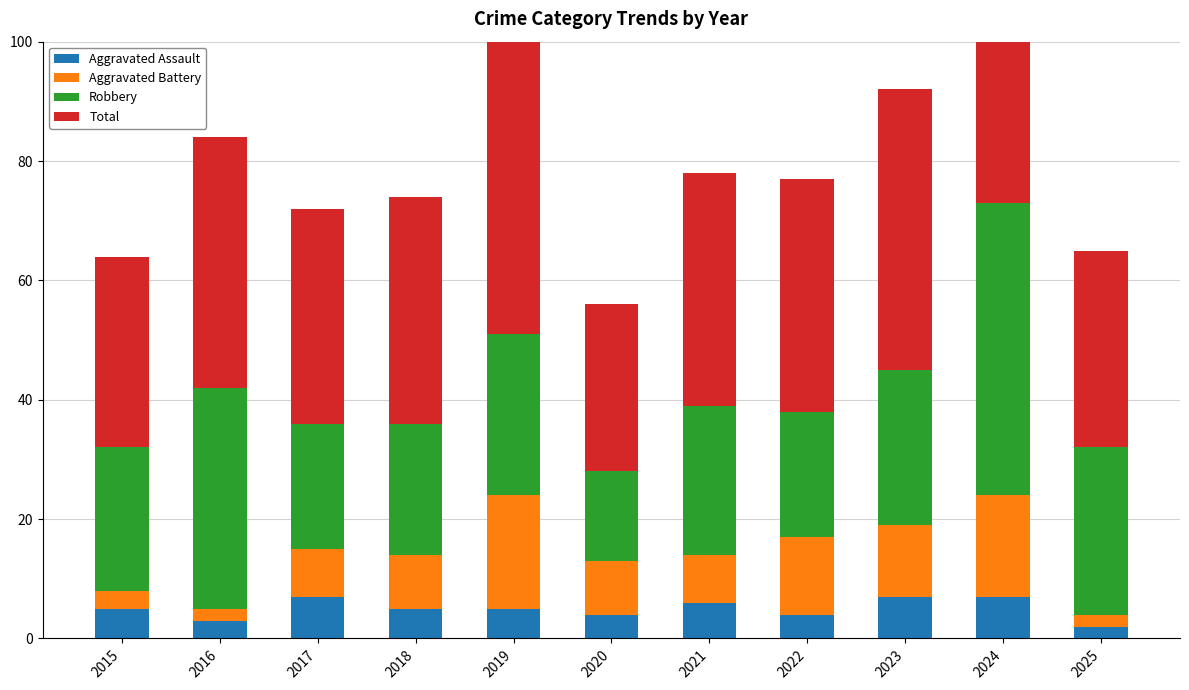

What is the maximum value shown in the chart?

73